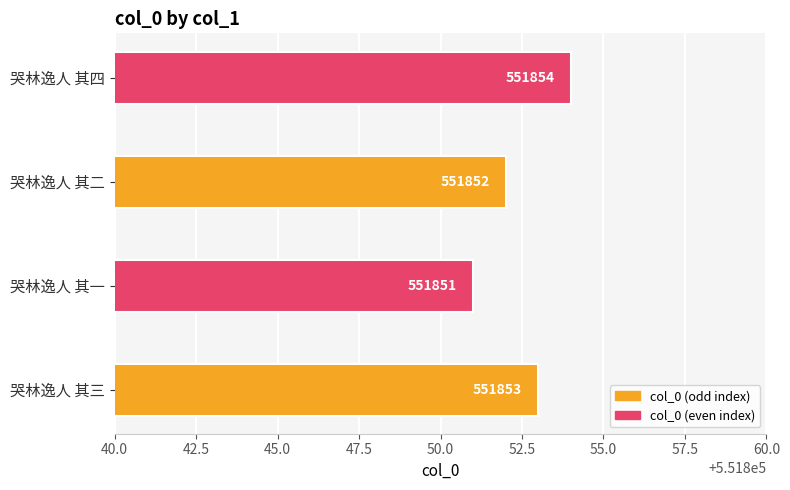

Are the bars horizontal?

Yes